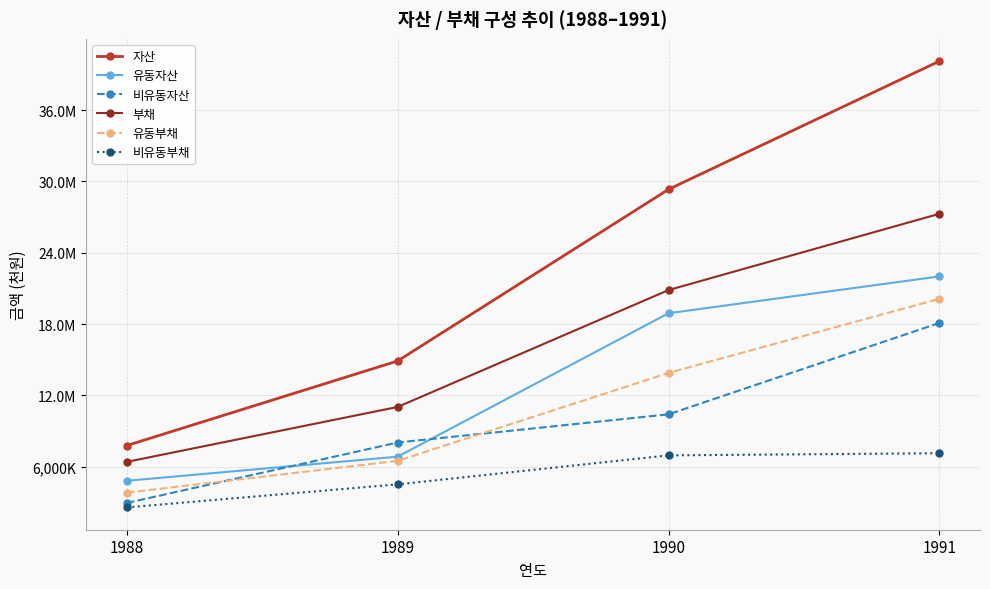

At which label is 비유동자산 closest to 10529984?

1990